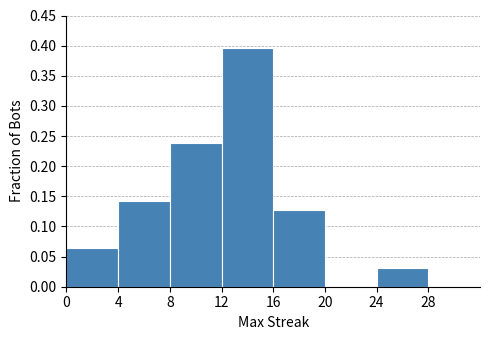

How tall is the bar that spans 16 to 20 on the x-axis? The values are not printed on the chart, so give them approximately, as read against the axis.

0.125